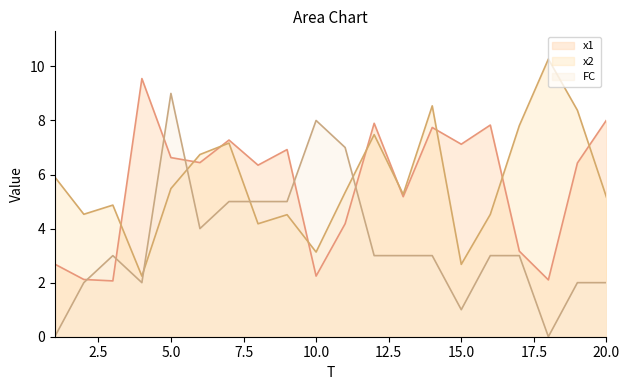

Where does the x2 series first go above 5?

1